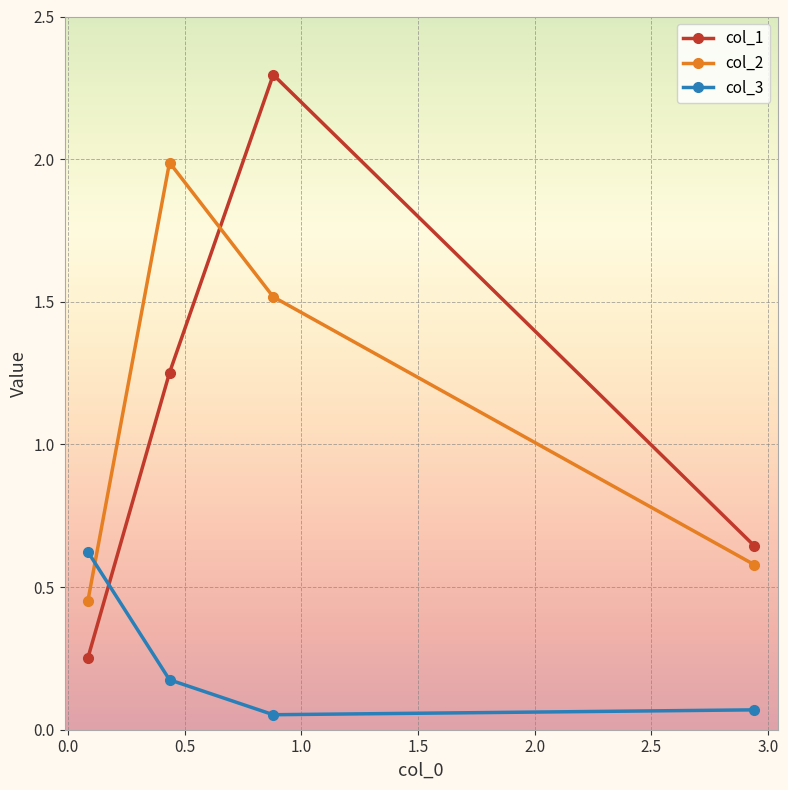

Count the col_2 values in the range 0 to 1.

2